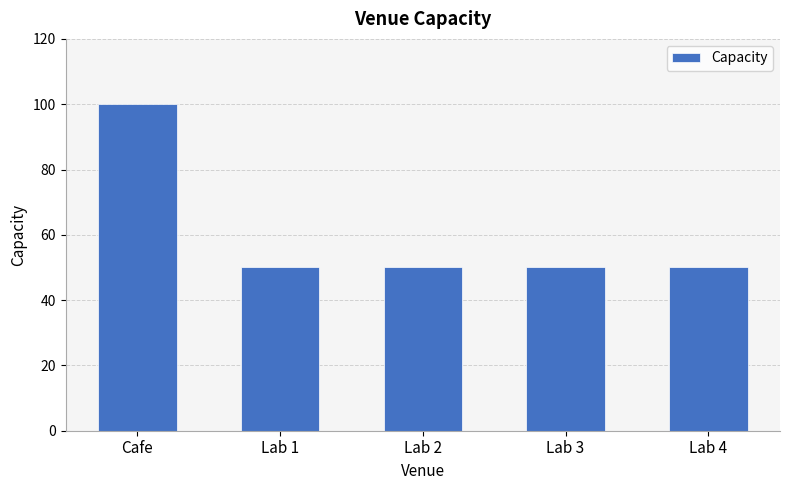

Reading right to left, list all the values displayed in this chart.

50	50	50	50	100